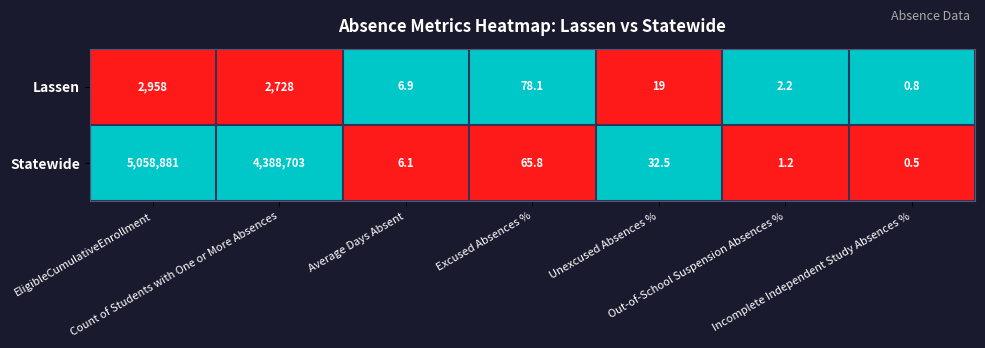

What is the total value across all series at Unexcused Absences %?

51.5